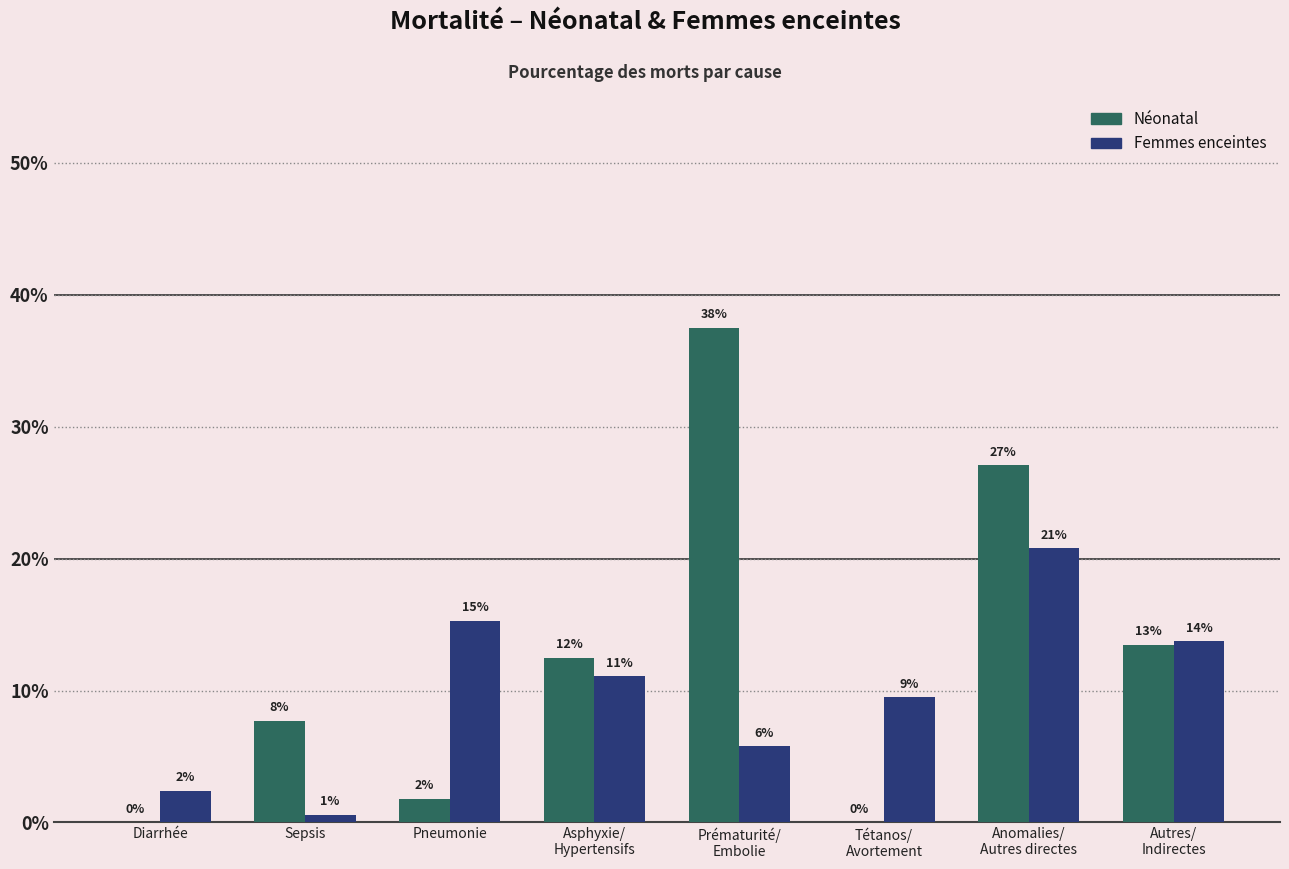

At which category is the sum across all series the highest?

Anomalies/
Autres directes